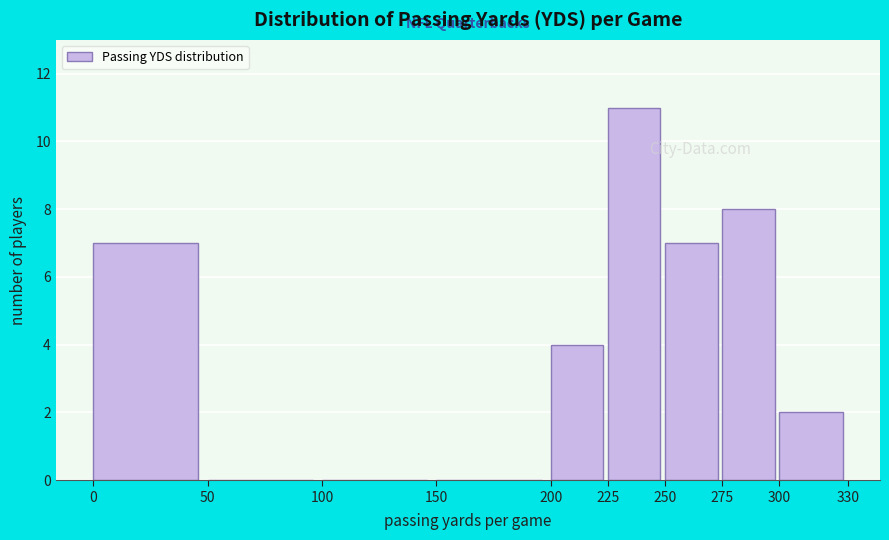

Which range on the x-axis has the tallest bar?

225 to 250